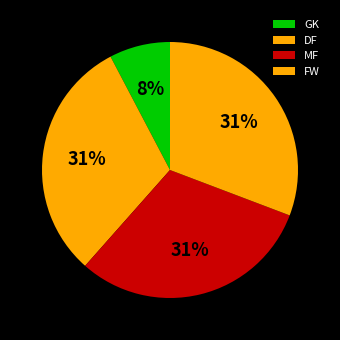

What is the largest slice in the pie chart?

DF